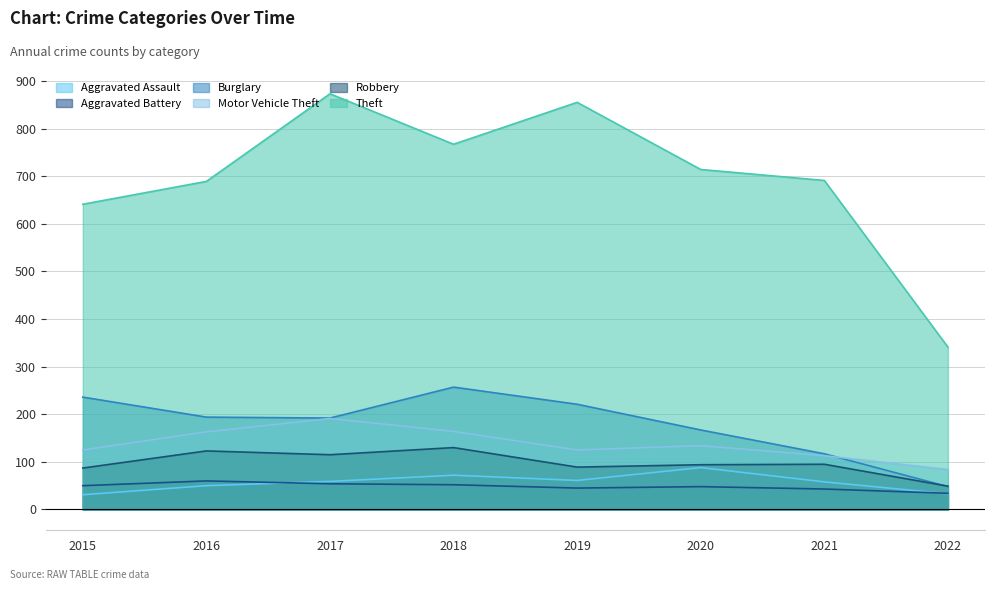

How many data points in Burglary are less than 194?

4